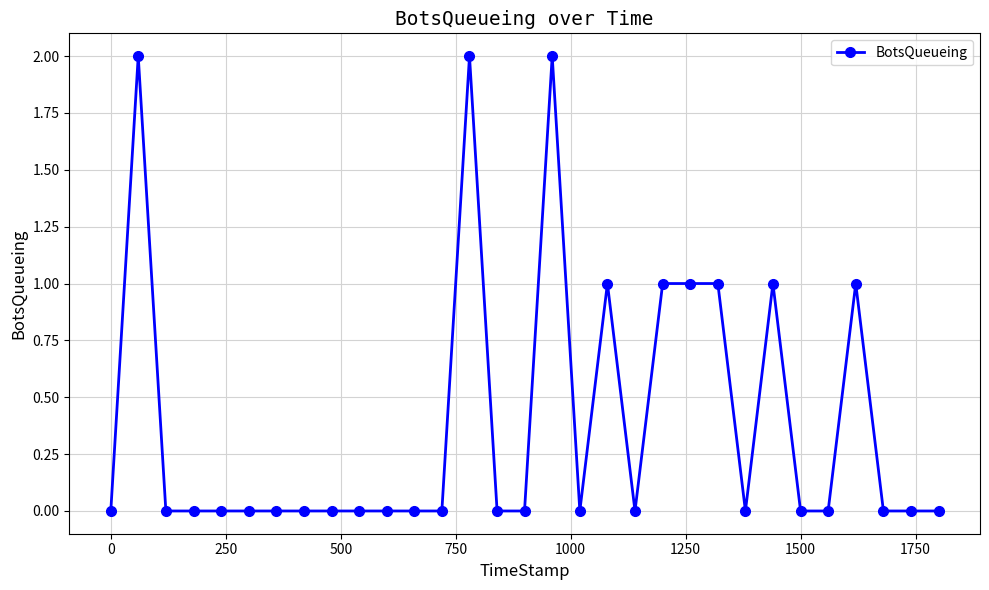

True or false: there are more than 2 points higher than both neighbors.

True